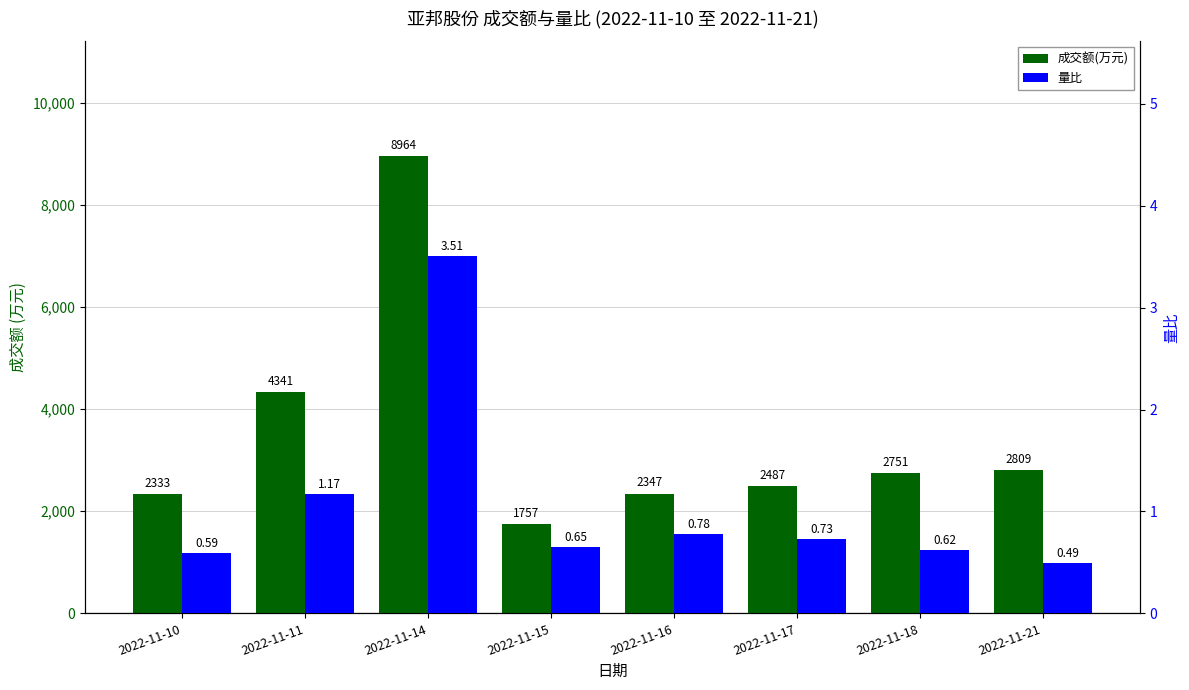

Between 2022-11-17 and 2022-11-18, which series saw the biggest shift?

成交额(万元)